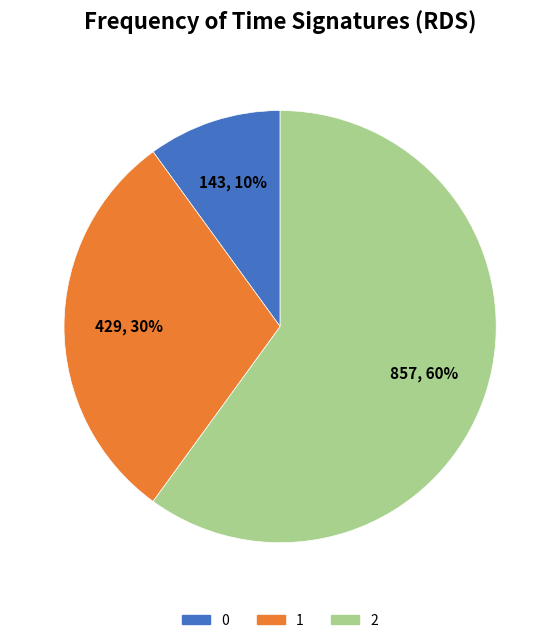

Rank the categories by value from lowest to highest.

0, 1, 2